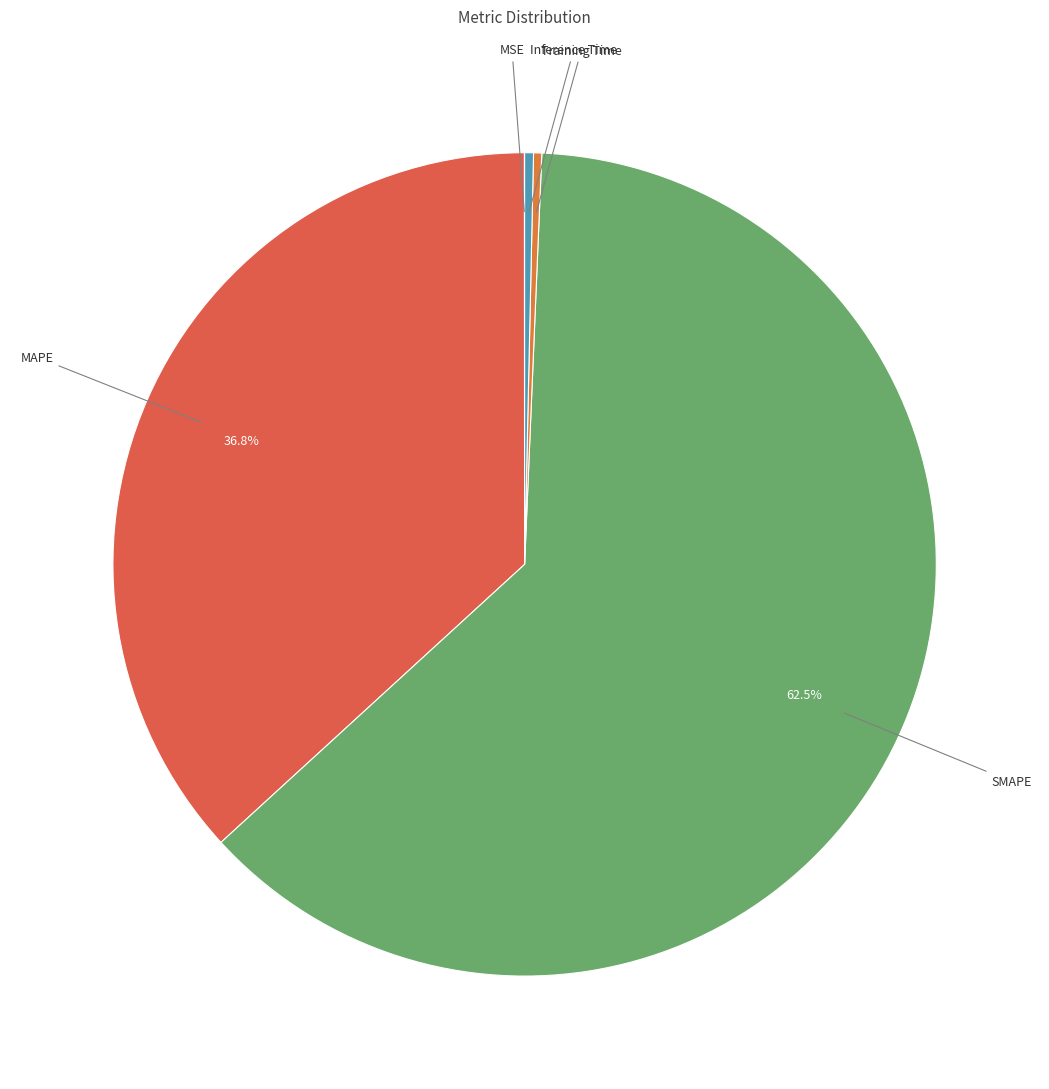

To the nearest percent, what is the difference between the largest and smallest slice percentages?

63%